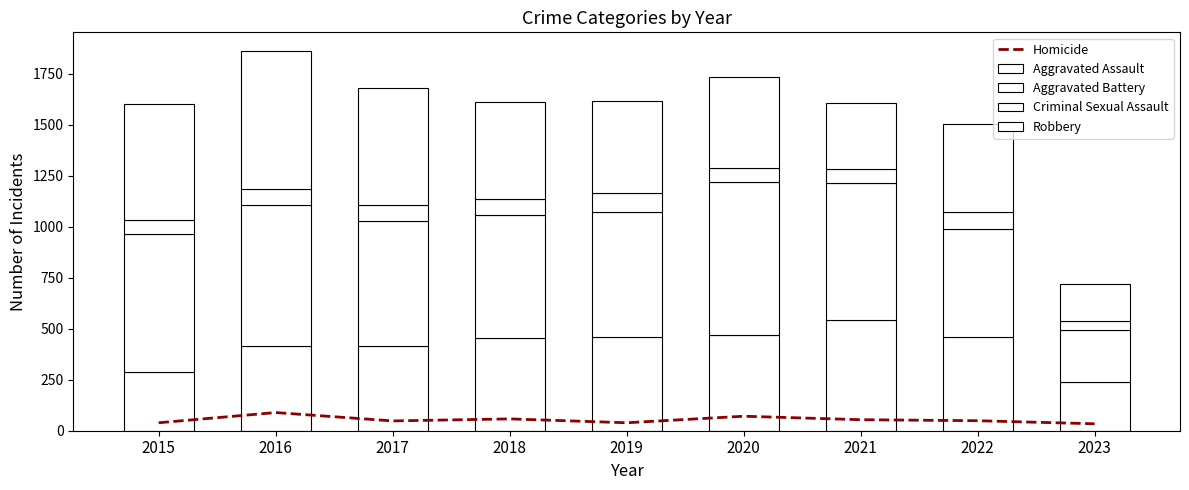

Is the value of Aggravated Assault at 2021 greater than the value of Aggravated Battery at 2022?

Yes